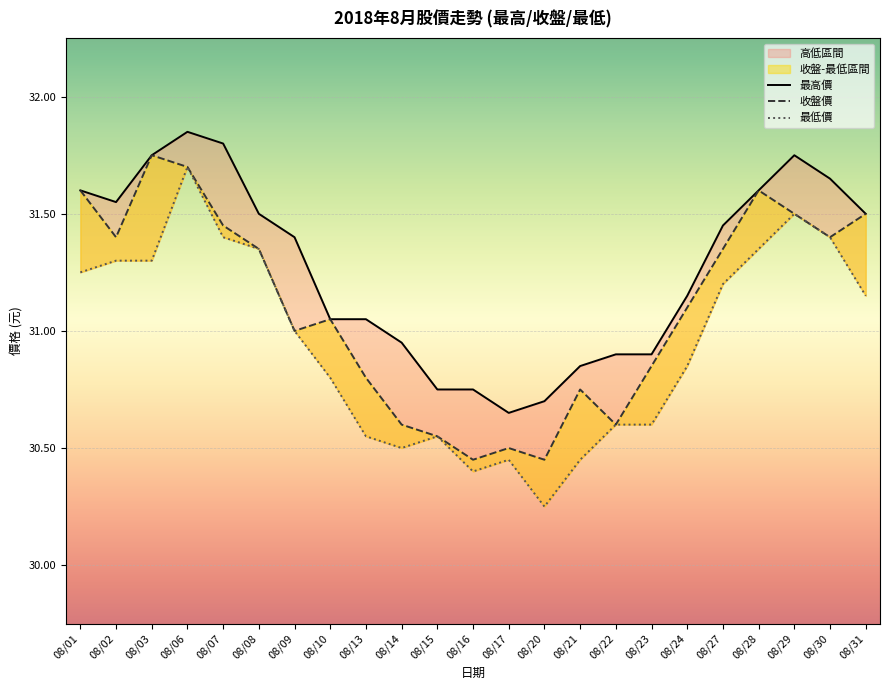

Reading left to right, list all the values displayed in this chart.

最高價: 31.6	31.6	31.8	31.9	31.8	31.5	31.4	31.1	31.1	30.9	30.8	30.8	30.6	30.7	30.9	30.9	30.9	31.1	31.4	31.6	31.8	31.6	31.5
收盤價: 31.6	31.4	31.8	31.7	31.4	31.4	31.0	31.1	30.8	30.6	30.6	30.4	30.5	30.4	30.8	30.6	30.9	31.1	31.4	31.6	31.5	31.4	31.5
最低價: 31.2	31.3	31.3	31.7	31.4	31.4	31.0	30.8	30.6	30.5	30.6	30.4	30.4	30.2	30.4	30.6	30.6	30.9	31.2	31.4	31.5	31.4	31.1